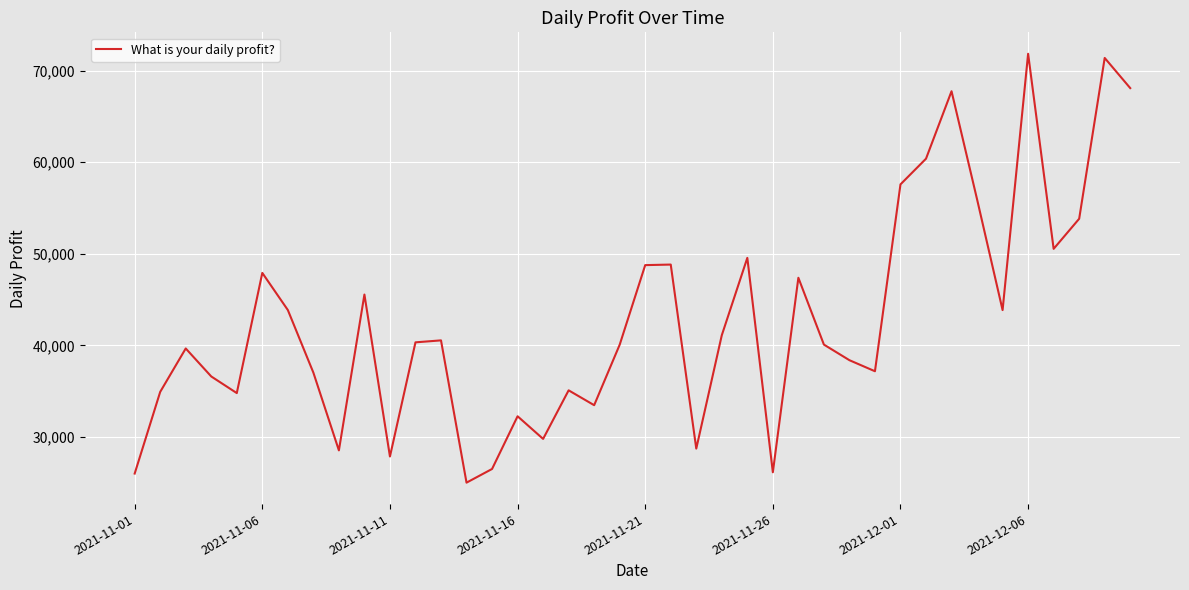

What is the difference between the maximum and minimum values?

46826